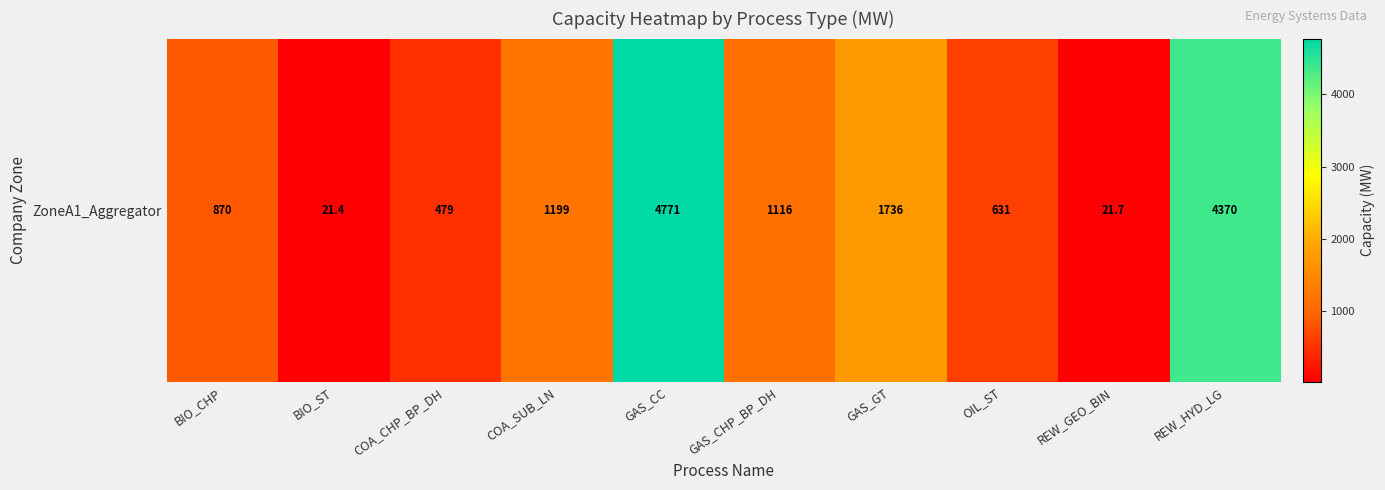

Which has a higher value, OIL_ST or BIO_CHP?

BIO_CHP